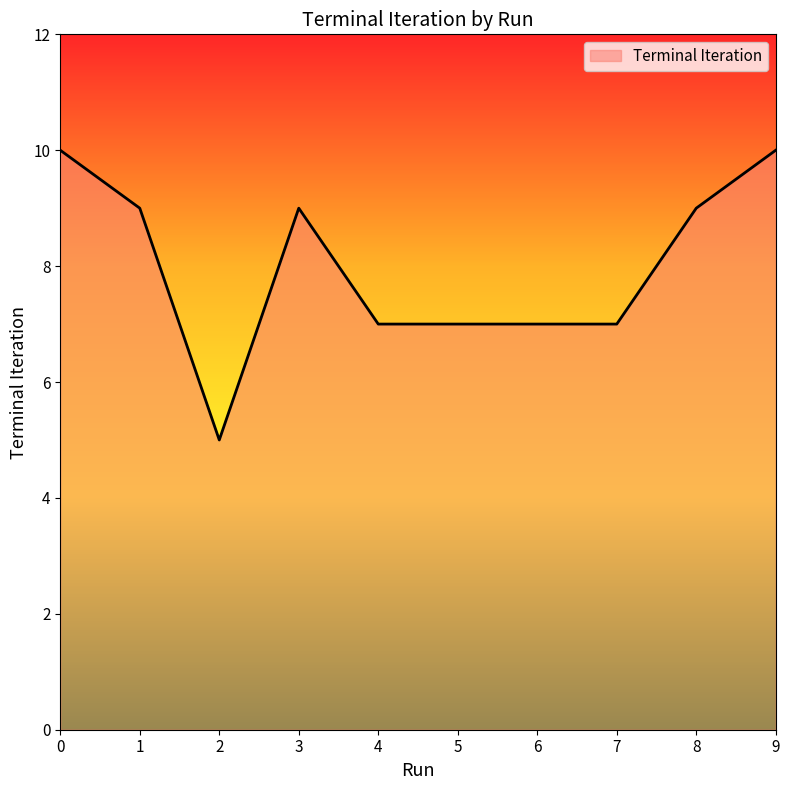

What is the difference between the maximum and minimum values?

5